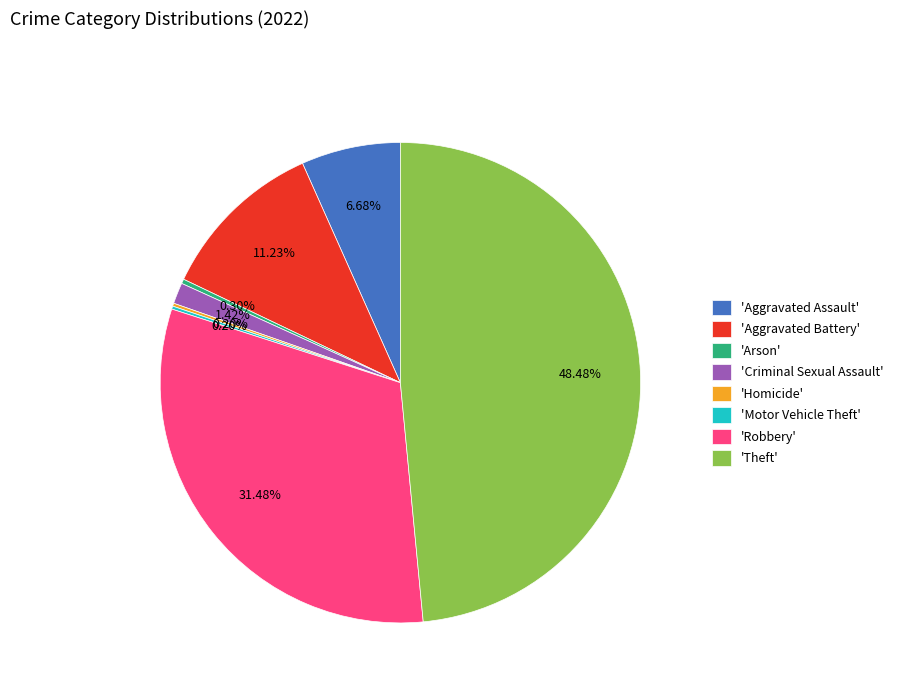

Which has a higher value, 'Criminal Sexual Assault' or 'Arson'?

'Criminal Sexual Assault'